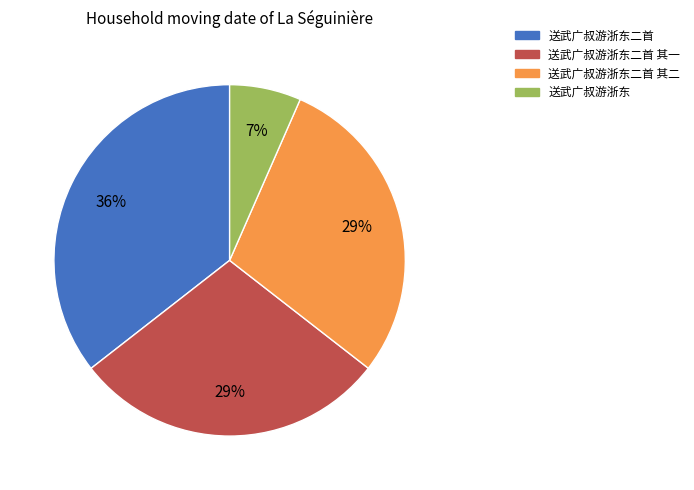

Count the number of slices in the pie.

4